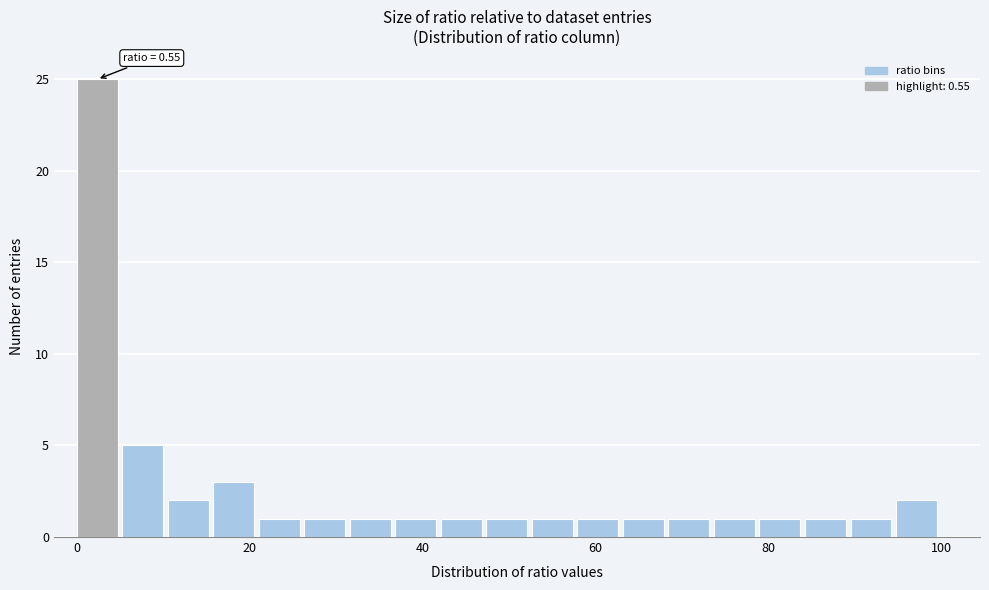

Read against the x-axis, roughly where is the centre of the tallest bar?

2